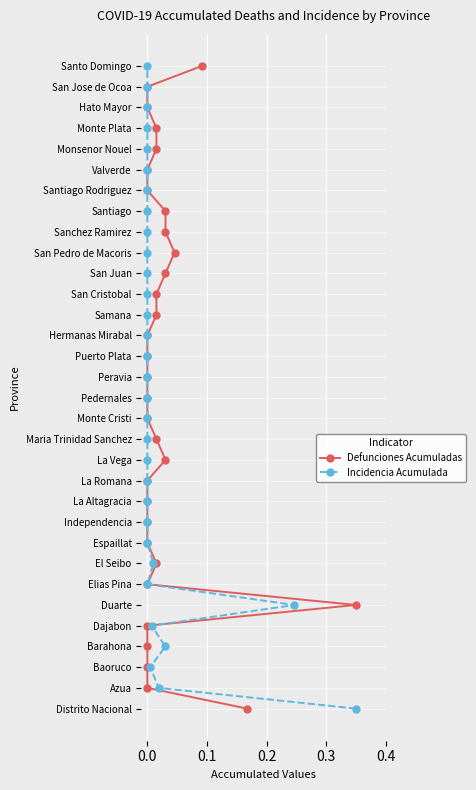

Is this an area chart (filled region under the line)?

No